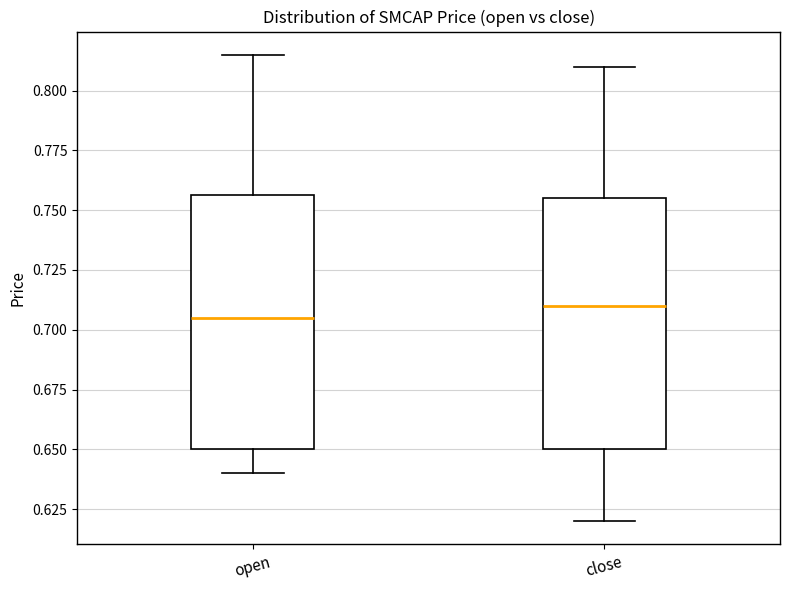

Where is the lower edge of the box for close on the y-axis? The values are not printed on the chart, so give them approximately, as read against the axis.

0.650